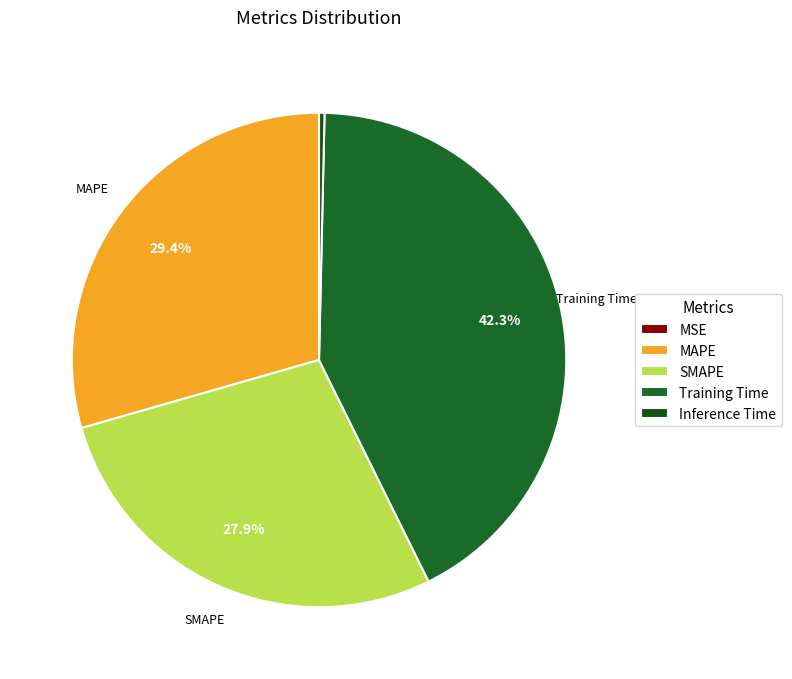

Is it true that Training Time is 35% of the pie?

False